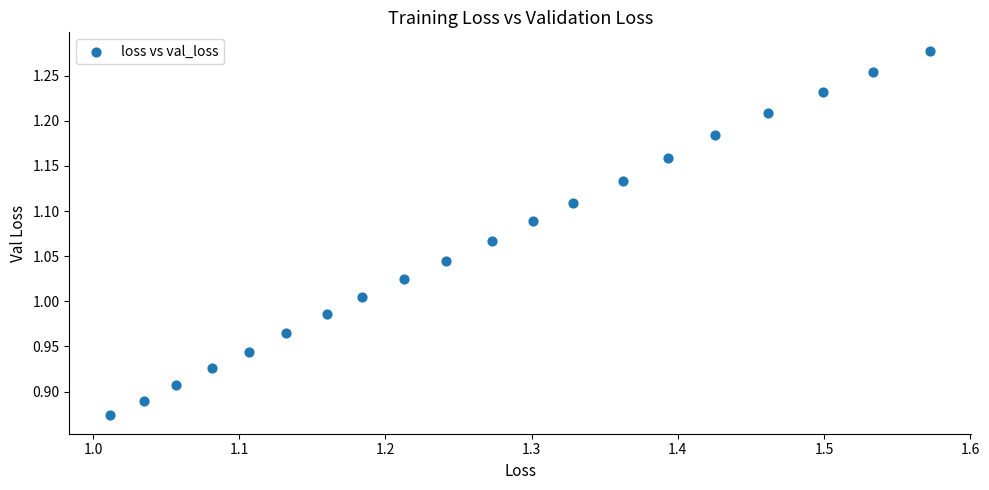

What is the range of Y values (max minus min)?

0.4